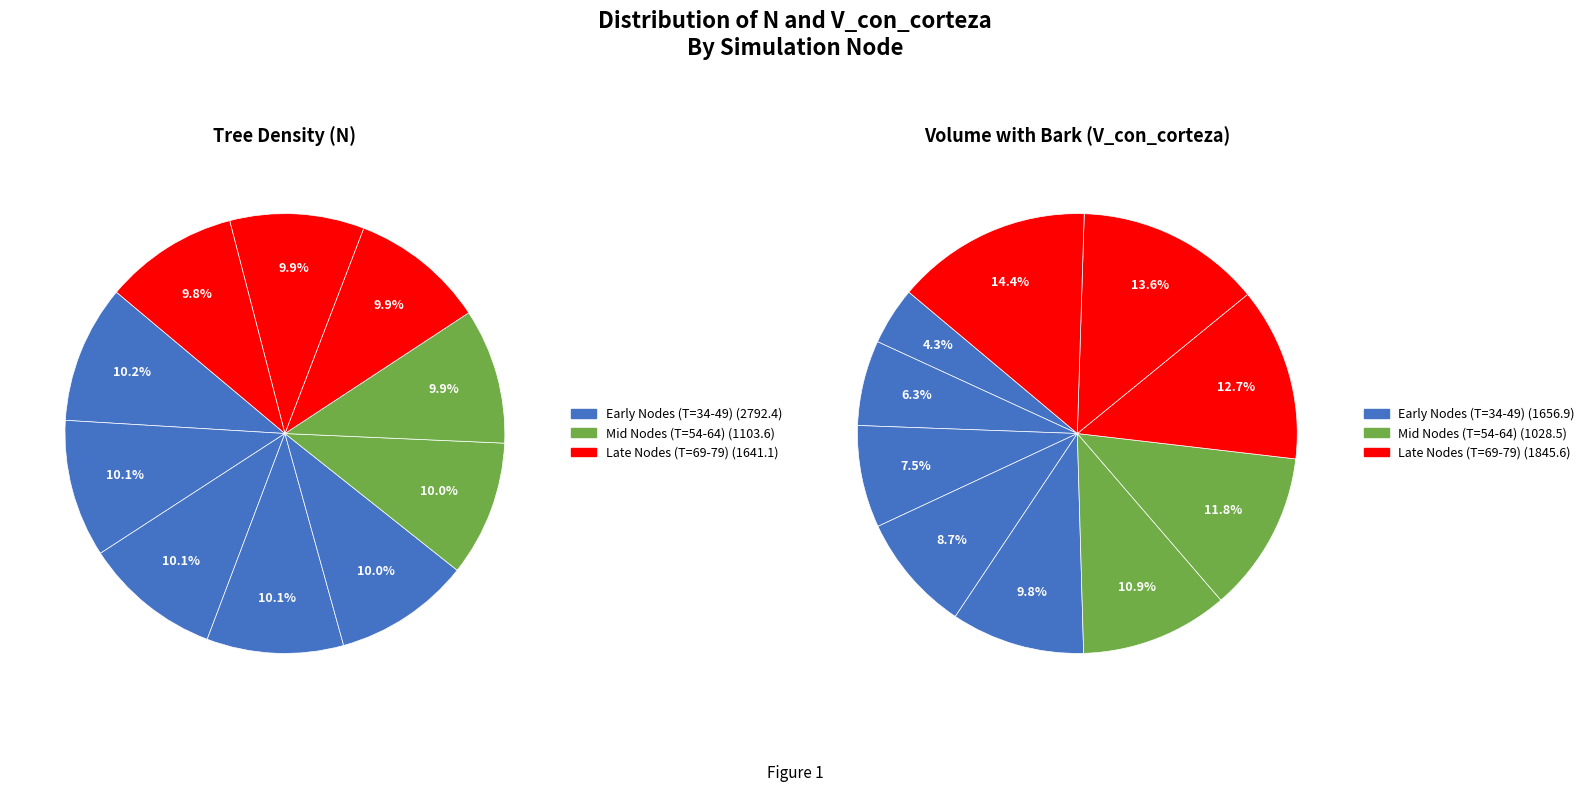

Do Nodo 9 (T=44) and Nodo 12 (T=59) together represent more than half of the pie?

No